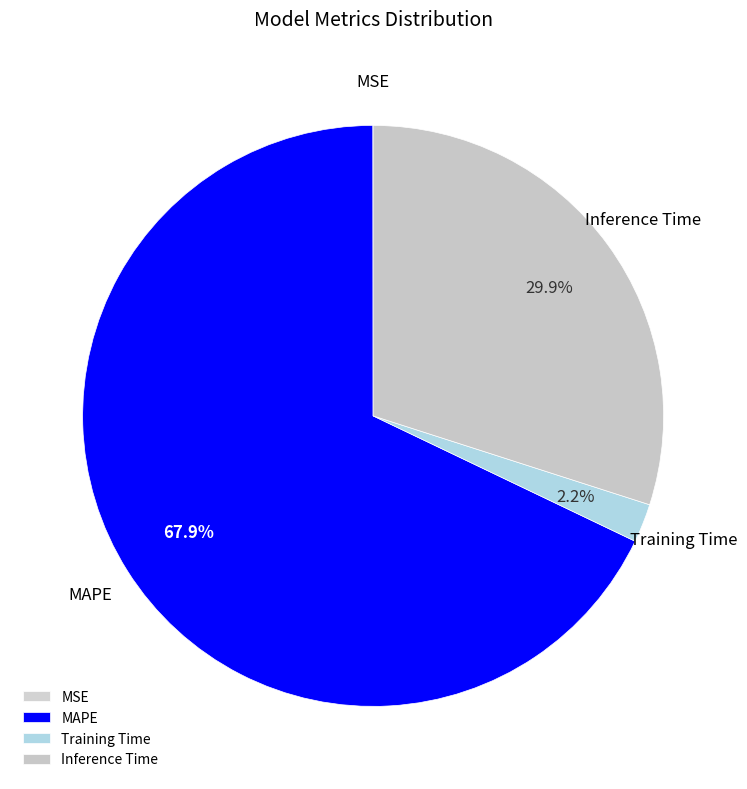

What is the largest slice in the pie chart?

MAPE